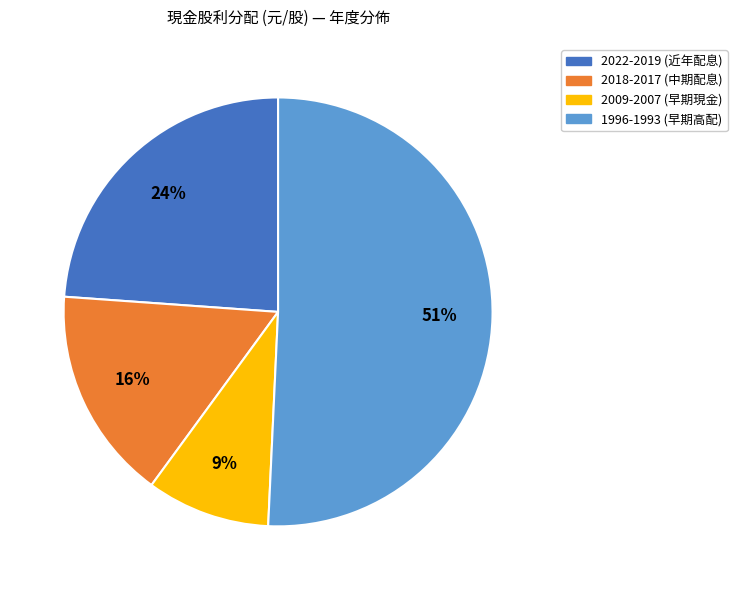

Does any single category account for the majority?

Yes